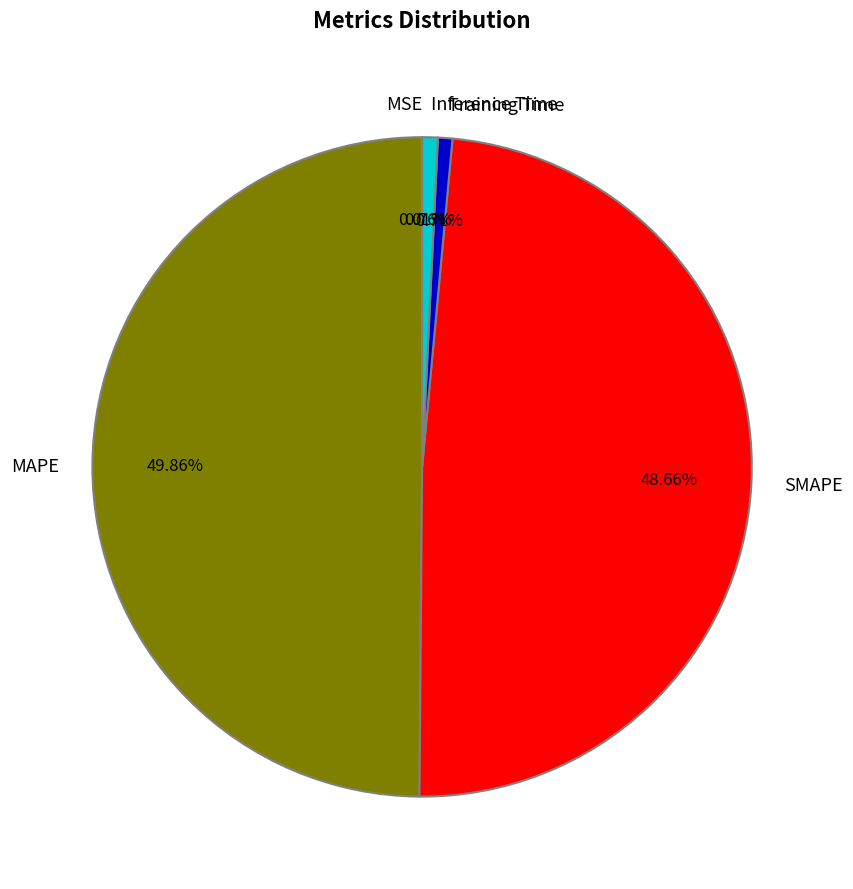

To the nearest percent, what percentage of the pie is SMAPE?

49%